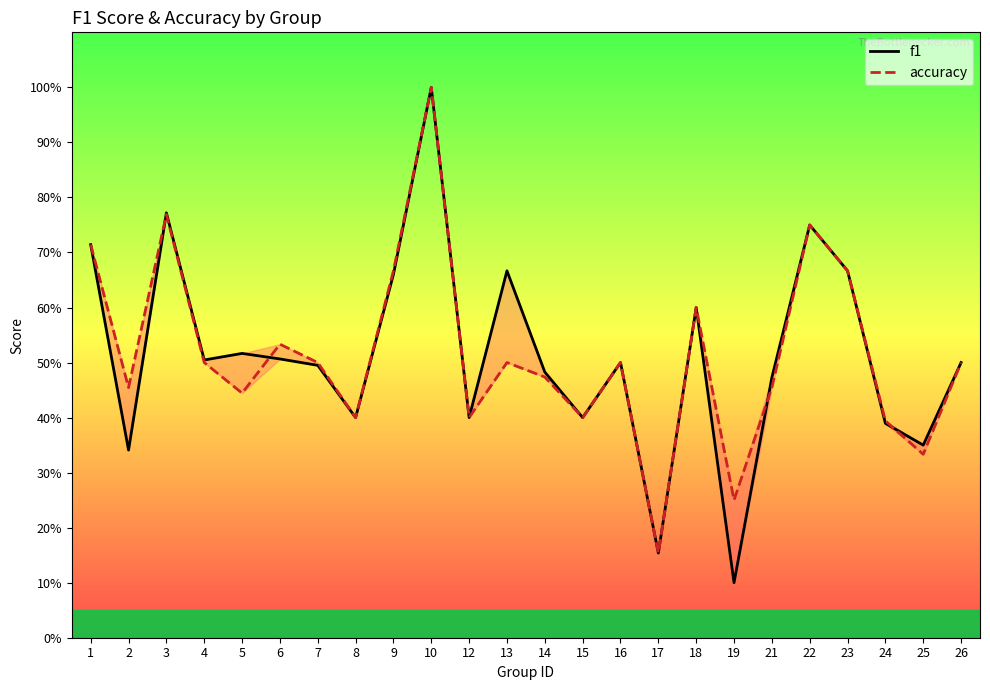

Which has a higher value, 18 or 16?

18